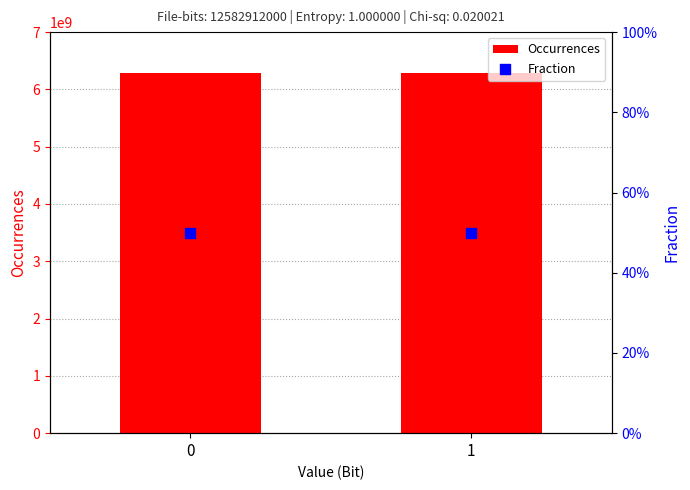

What is the total value across all series at 0?

6291463936.5